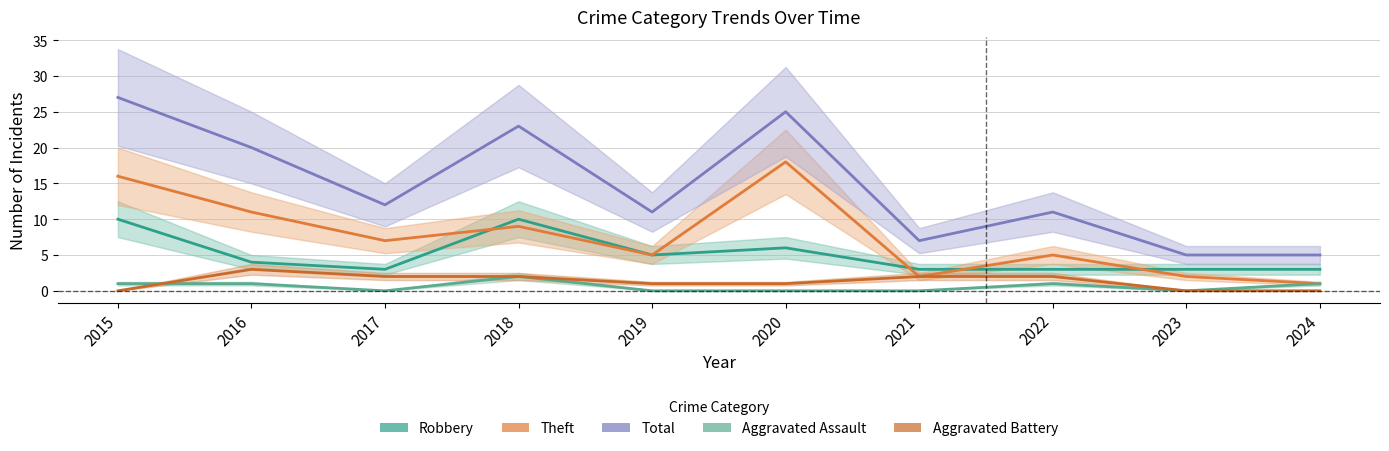

True or false: Theft has more than 2 interior local peaks.

True